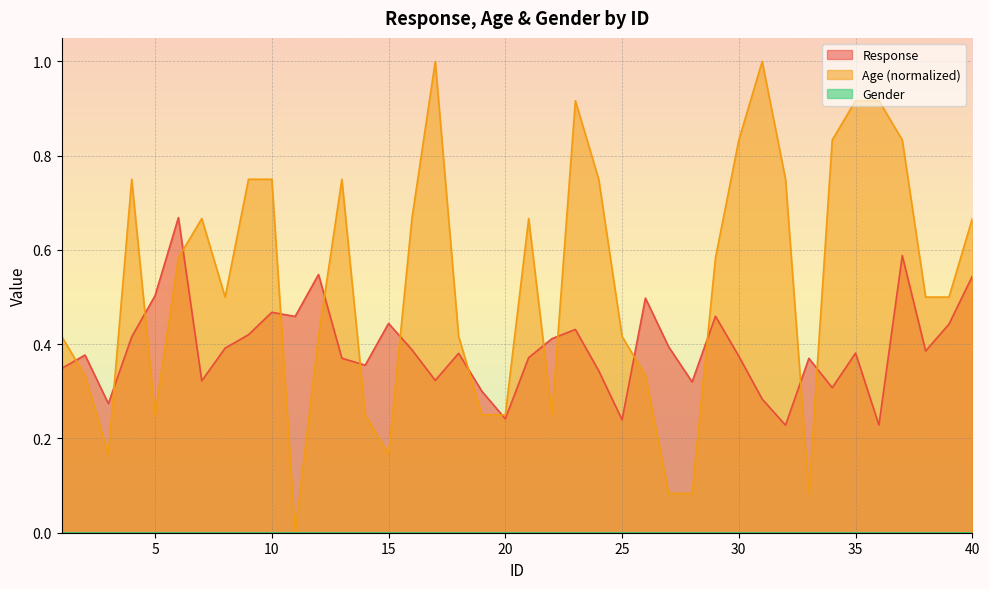

What is the value of the Response point at the 6th from the left?

0.7